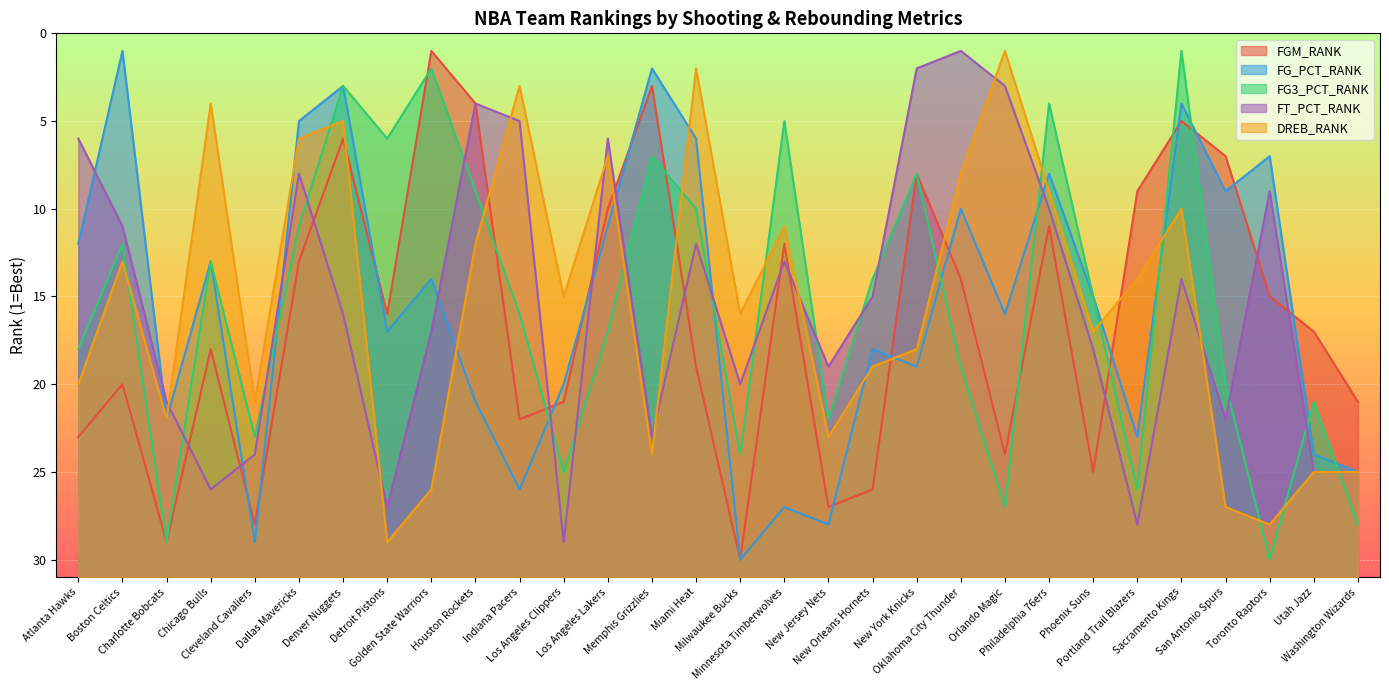

Where do FT_PCT_RANK and DREB_RANK first cross each other?

Charlotte Bobcats and Chicago Bulls